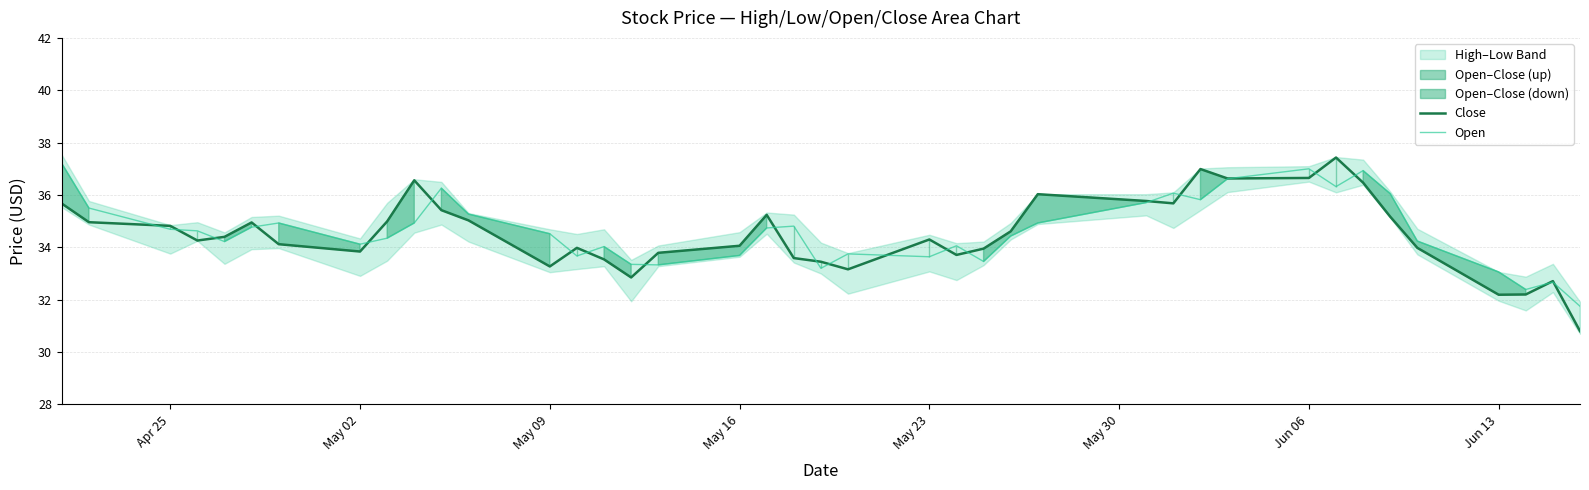

What is the lowest value of the Close series?

30.8